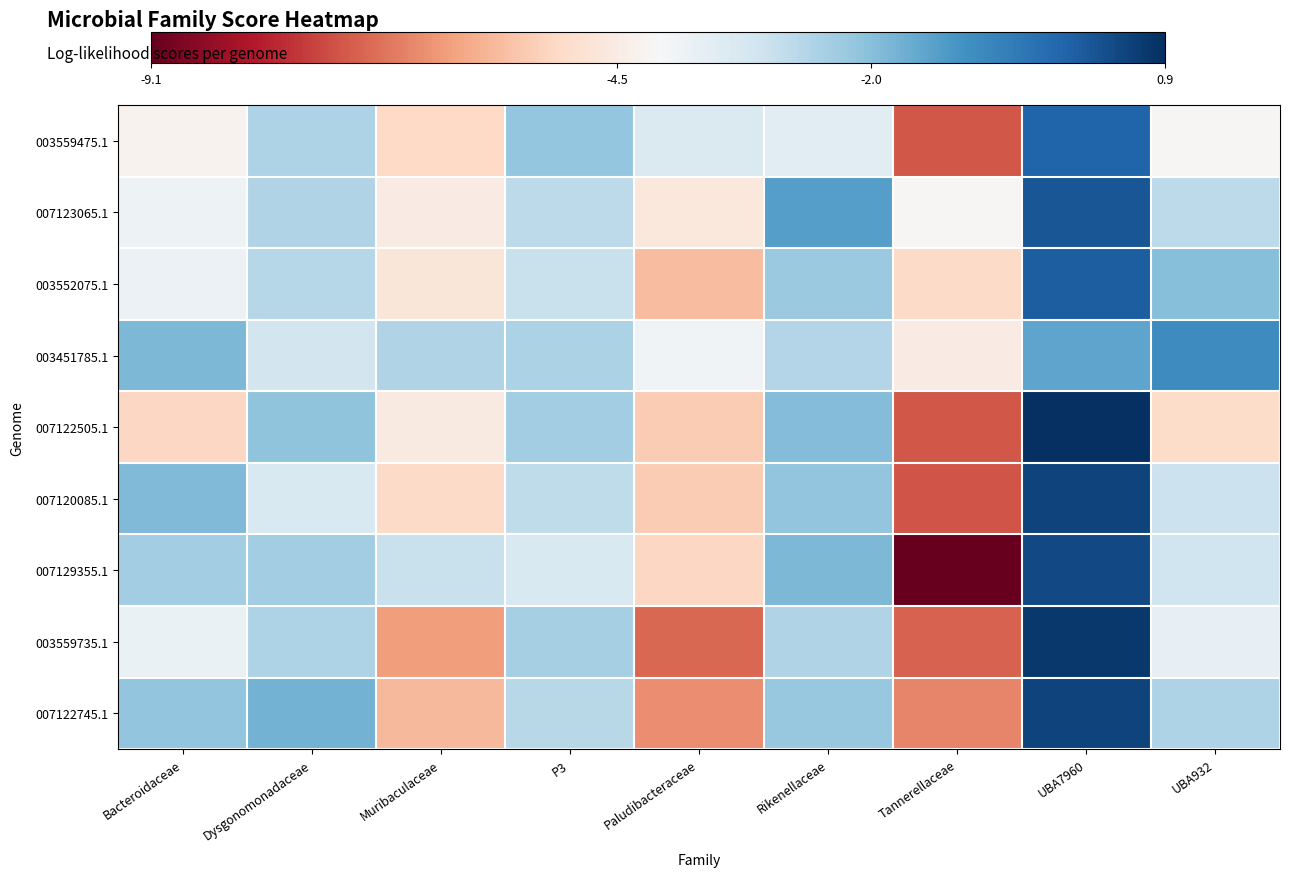

What is the maximum value shown in the chart?

0.9